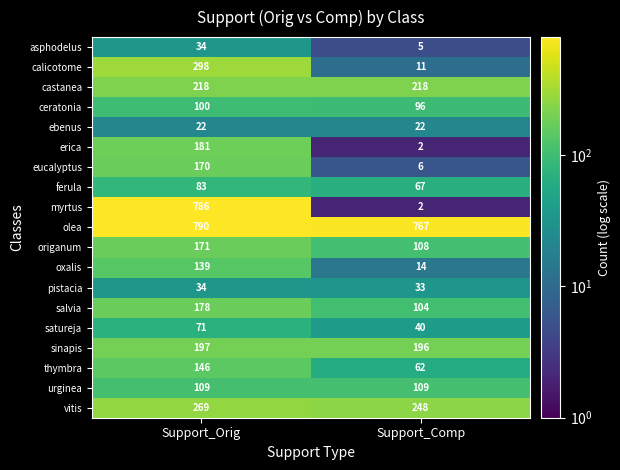

The ebenus series shows 10 at Support_Orig. True or false?

False